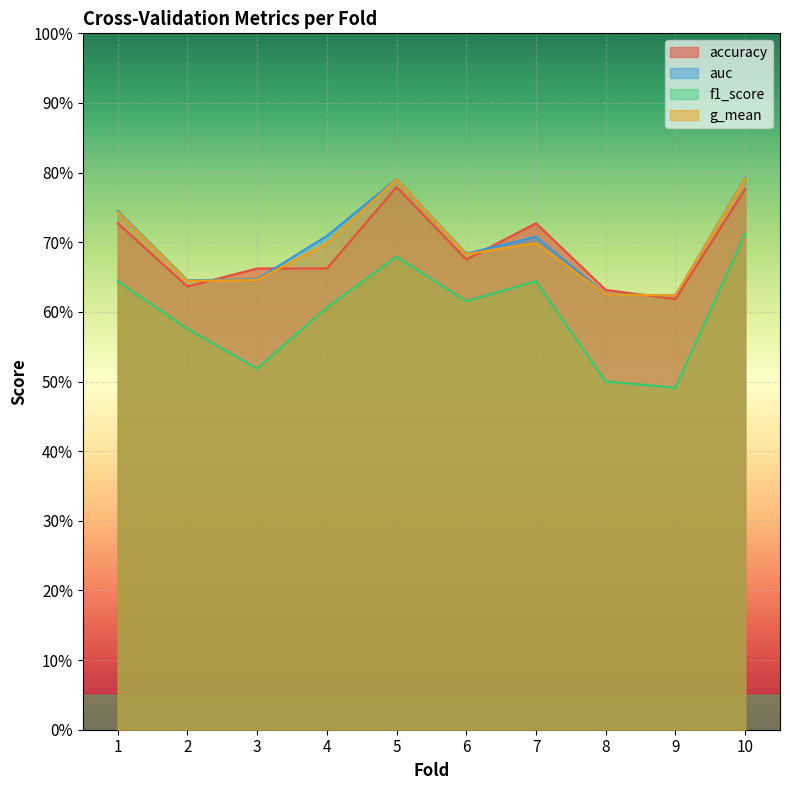

Where is f1_score nearest to the value 0?

9